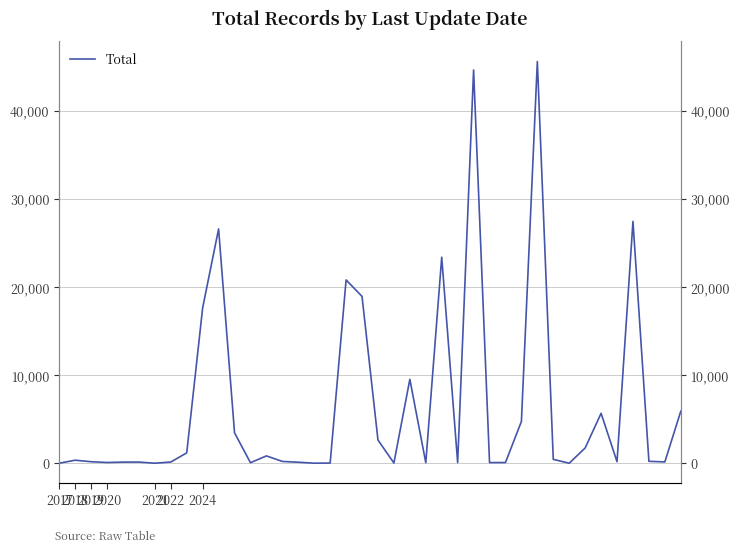

What is the difference between the second highest and minimum values?

44620